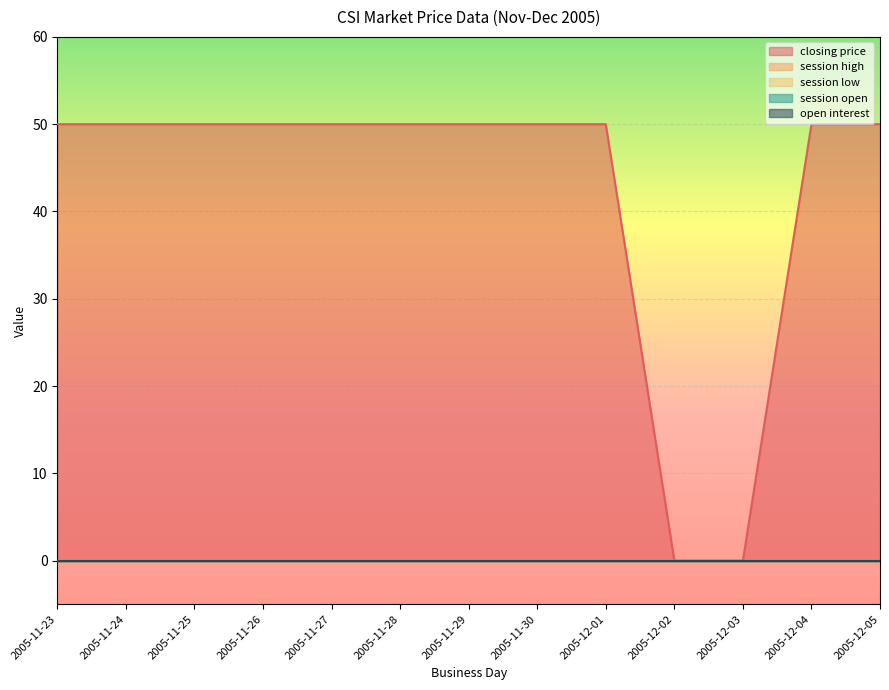

Reading left to right, extract all data points from this chart.

closing price: 50	50	50	50	50	50	50	50	50	0	0	50	50
session high: 0	0	0	0	0	0	0	0	0	0	0	0	0
session low: 0	0	0	0	0	0	0	0	0	0	0	0	0
session open: 0	0	0	0	0	0	0	0	0	0	0	0	0
open interest: 0	0	0	0	0	0	0	0	0	0	0	0	0